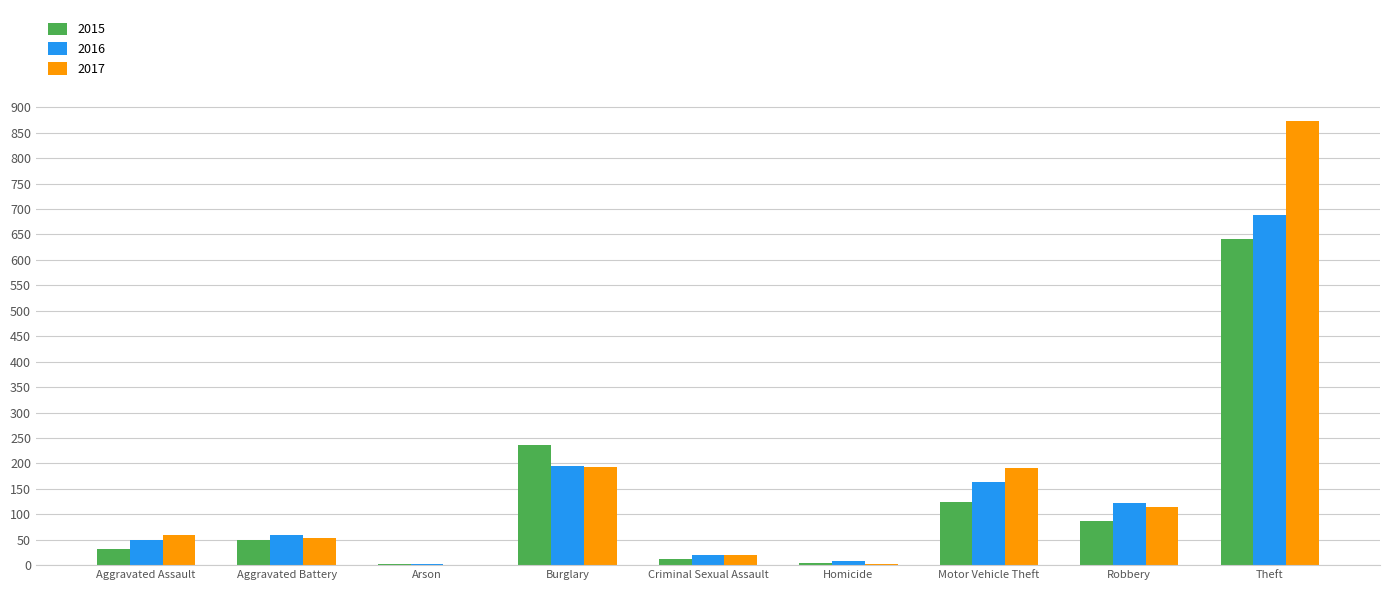

What is the greatest value displayed?

873